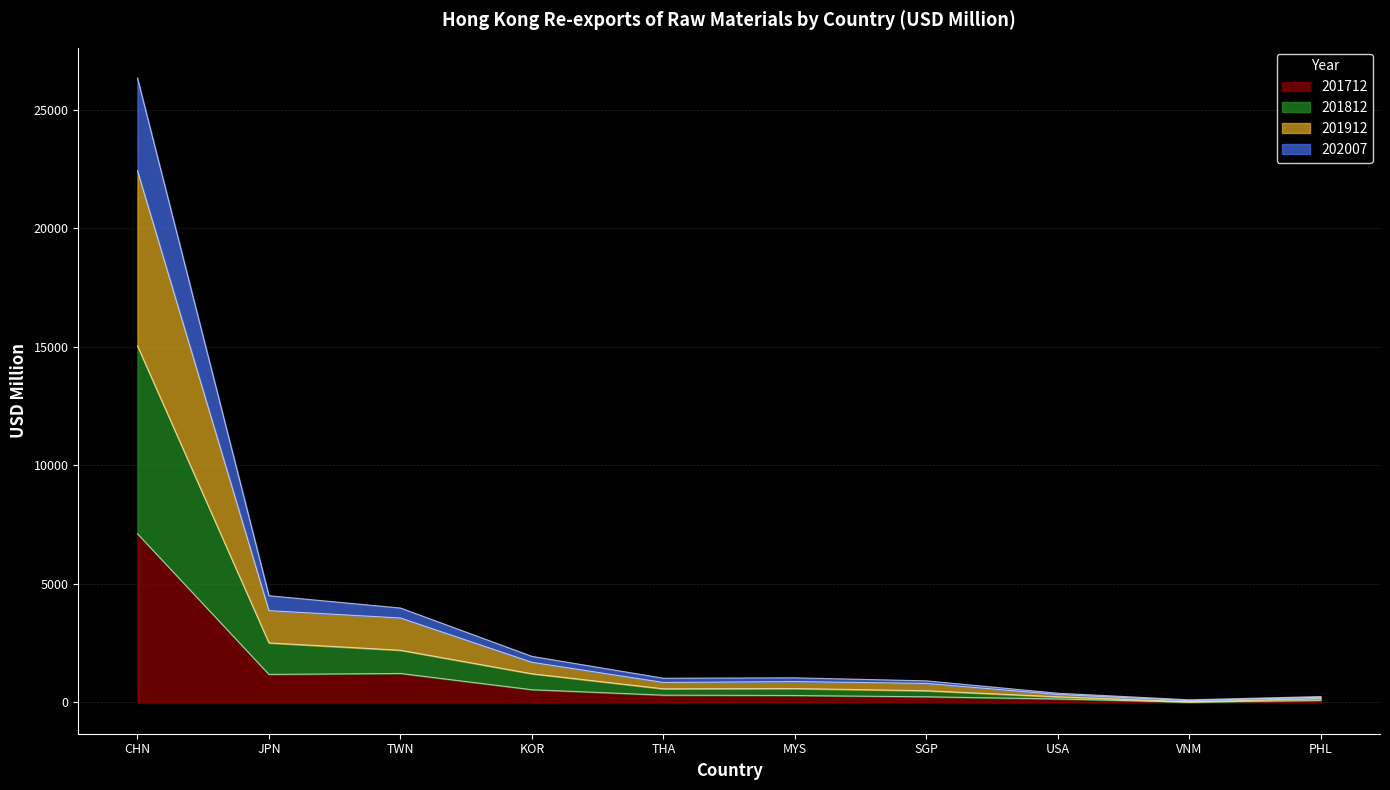

What is the total value across all series at CHN?

26337.9